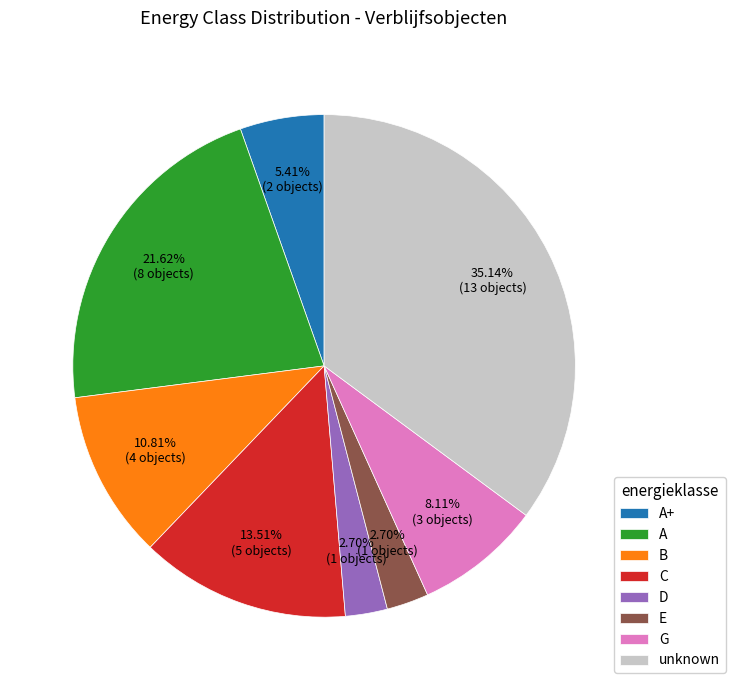

What is the ratio of the value at C to the value at G?

1.7